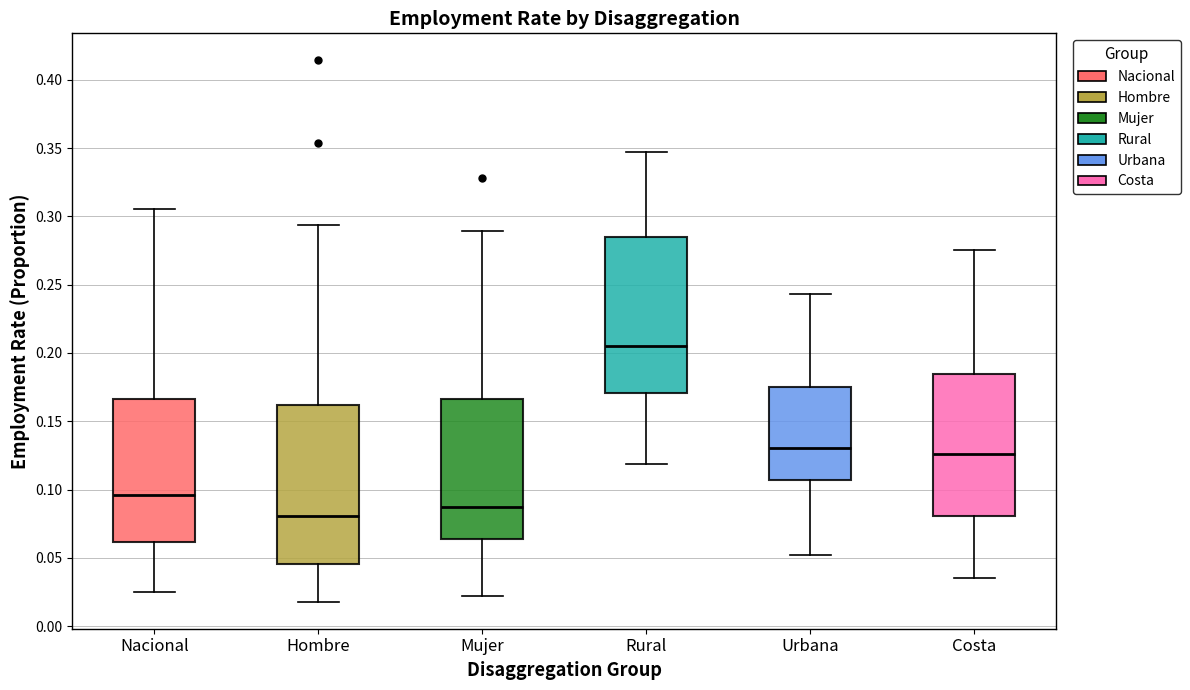

Reading left to right, transcribe this box plot: for each box, give where its median line is, the range the box spans, and where its two whiskers end, as read against the y-axis. The values are not printed on the chart, so give them approximately, as read against the axis.

Nacional: median 0.095, box 0.060 to 0.165, whiskers 0.025 to 0.305
Hombre: median 0.080, box 0.045 to 0.160, whiskers 0.020 to 0.295
Mujer: median 0.085, box 0.065 to 0.165, whiskers 0.020 to 0.290
Rural: median 0.205, box 0.170 to 0.285, whiskers 0.120 to 0.345
Urbana: median 0.130, box 0.105 to 0.175, whiskers 0.050 to 0.245
Costa: median 0.125, box 0.080 to 0.185, whiskers 0.035 to 0.275